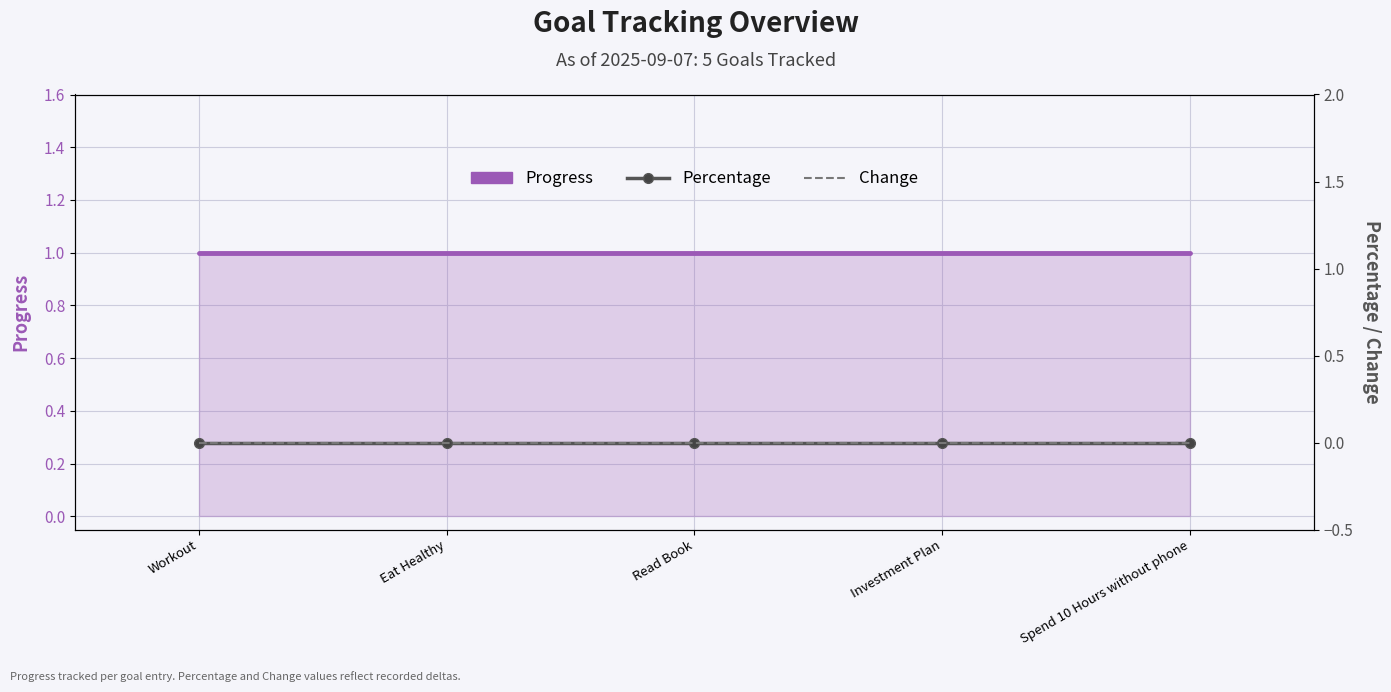

Rank the series by their maximum value, from highest to lowest.

Progress, Percentage, Change